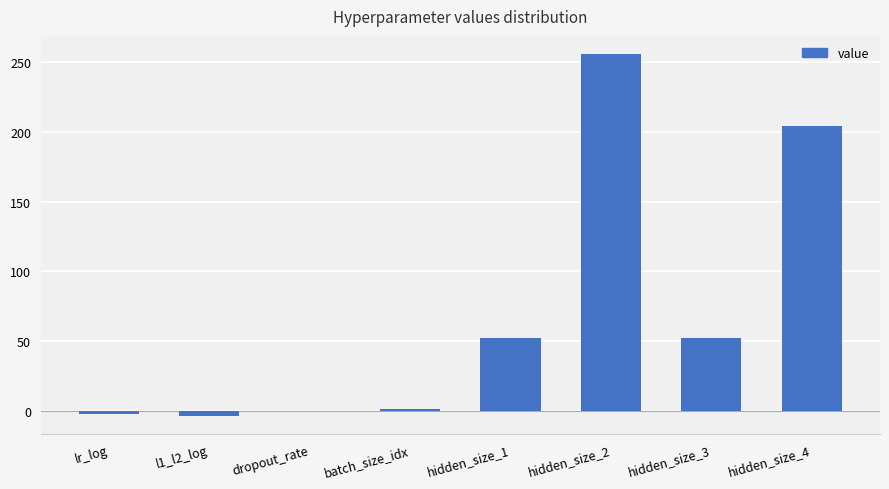

The value at hidden_size_2 is 256.0. True or false?

True